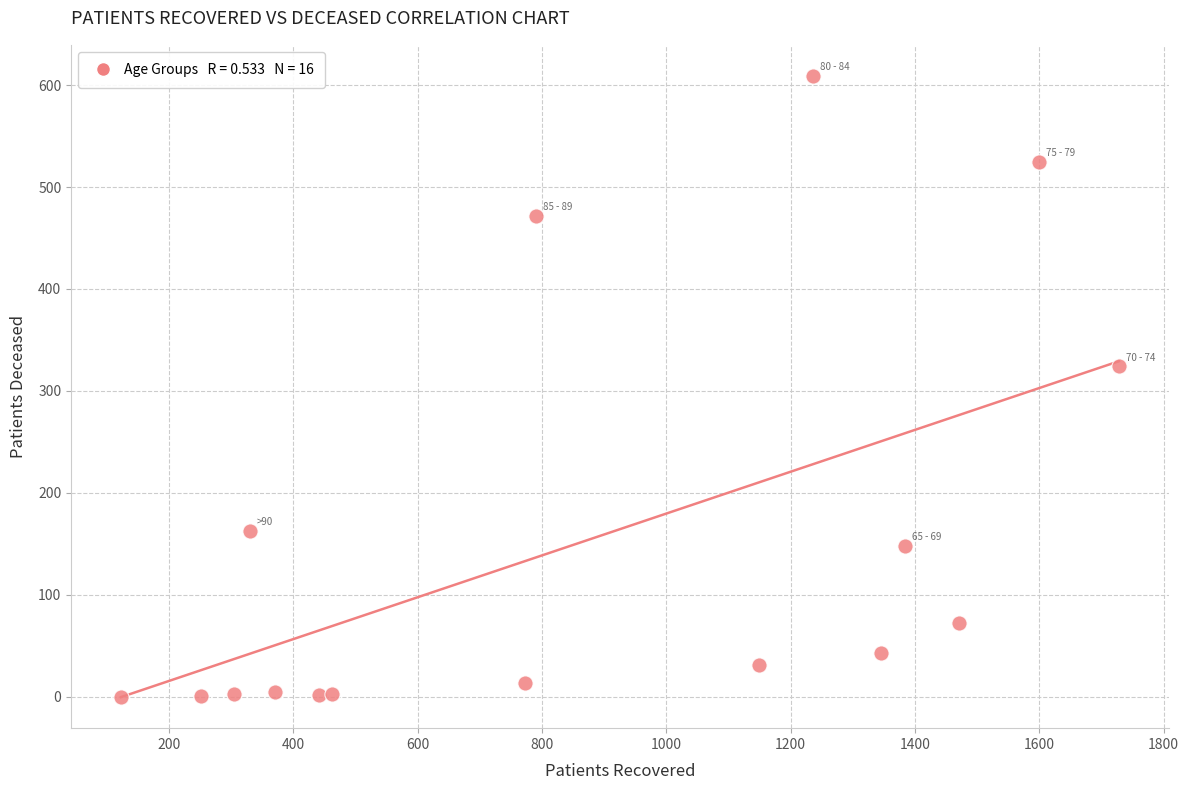

What Y value in the scatter plot is closest to 304?

324